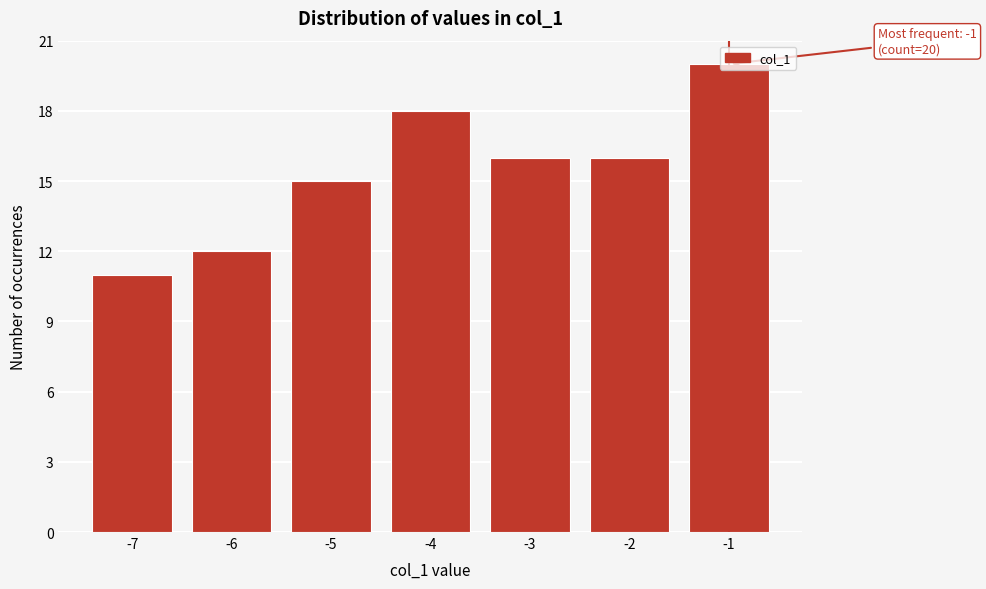

What is the sum of the values at -7 and -2?

27